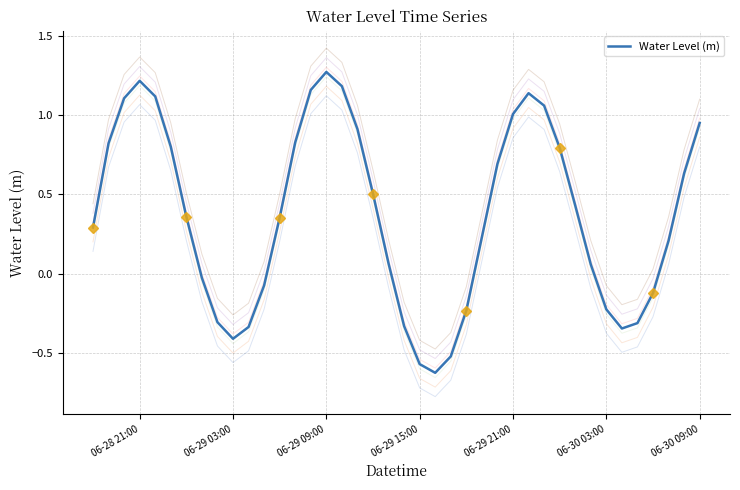

What is the value of the 25th point from the left?

-0.2